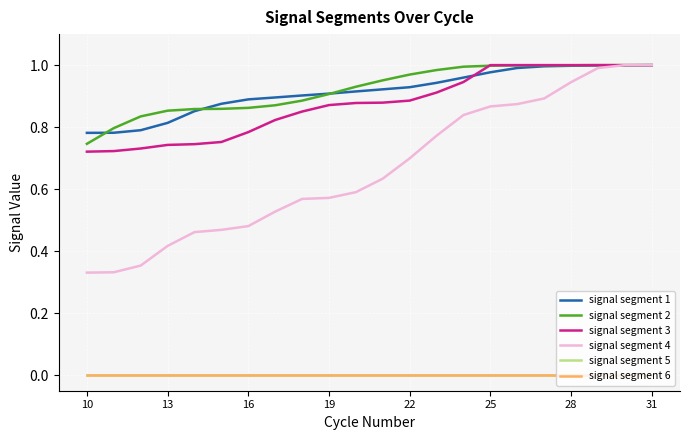

Does the chart display data point markers on the line(s)?

No